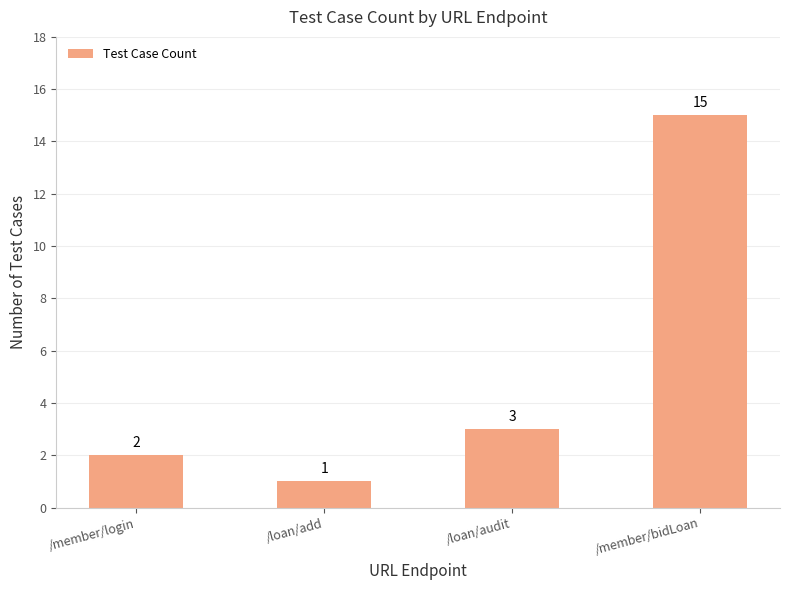

Reading left to right, what are all the values shown in this chart?

2	1	3	15